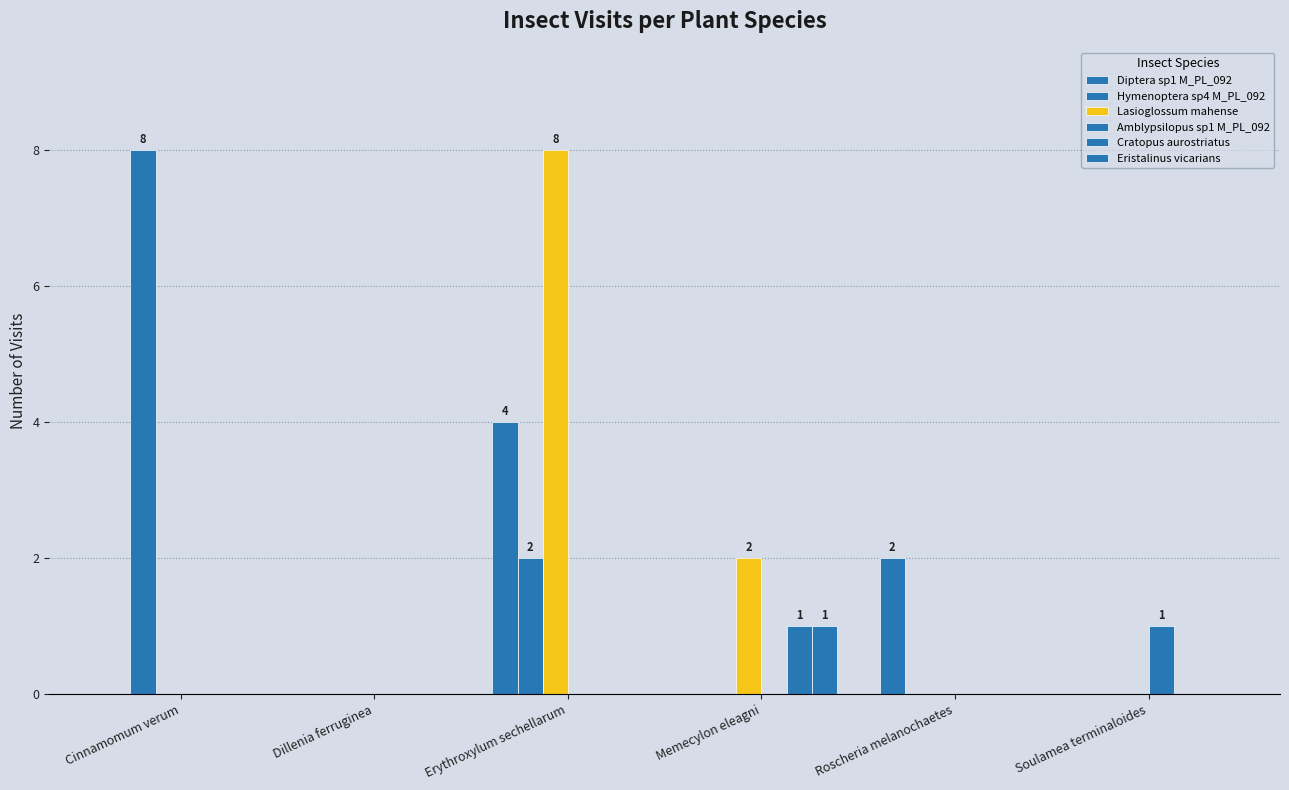

What is the maximum value for Amblypsilopus sp1 M_PL_092?

1